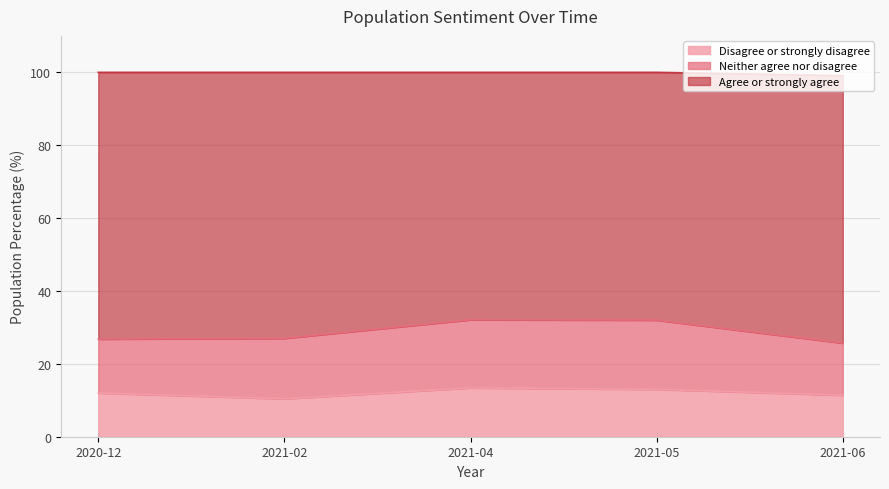

At which category does Disagree or strongly disagree reach its first local peak?

2021-04